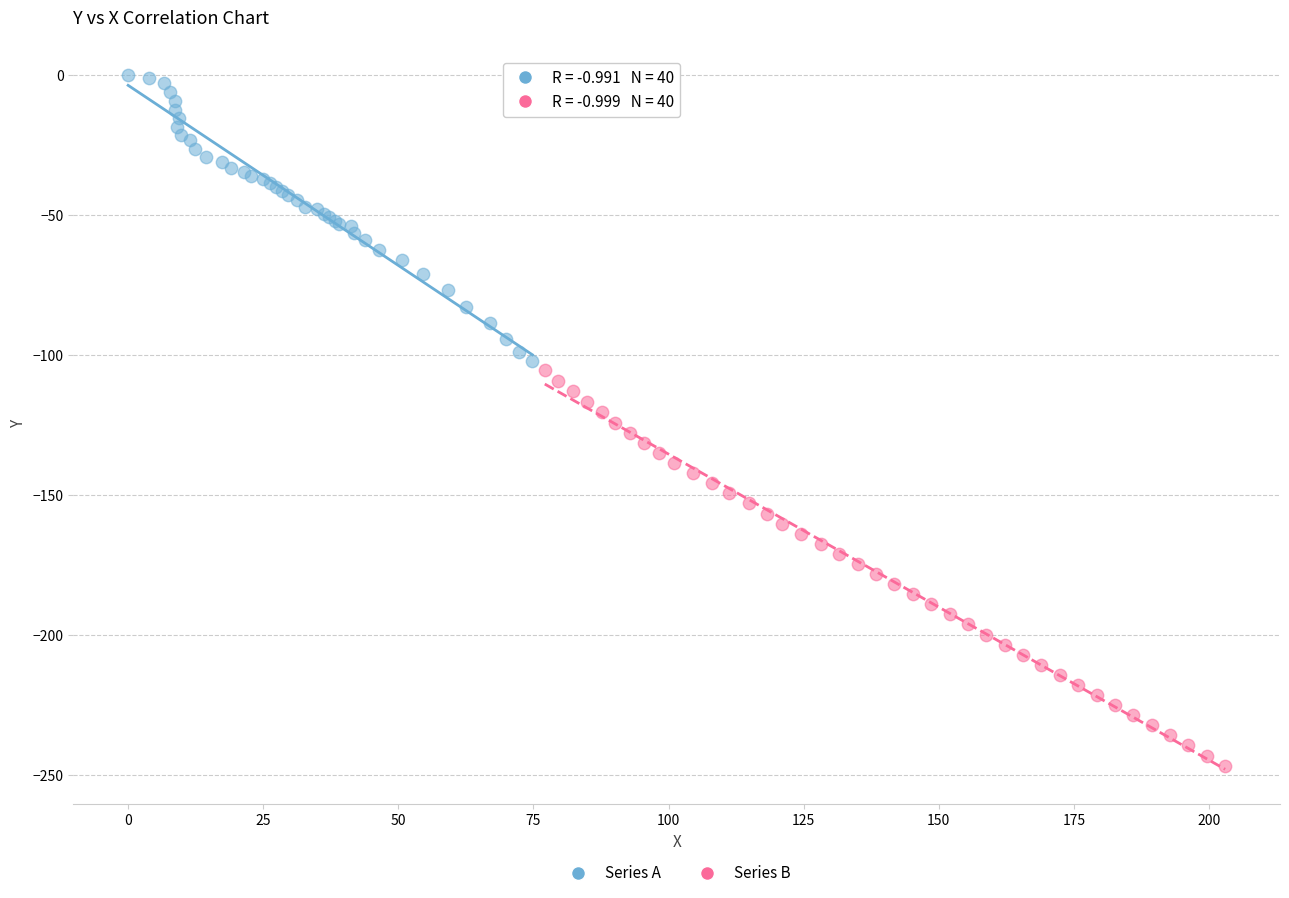

Which series has the largest Y range (max minus min)?

Series B